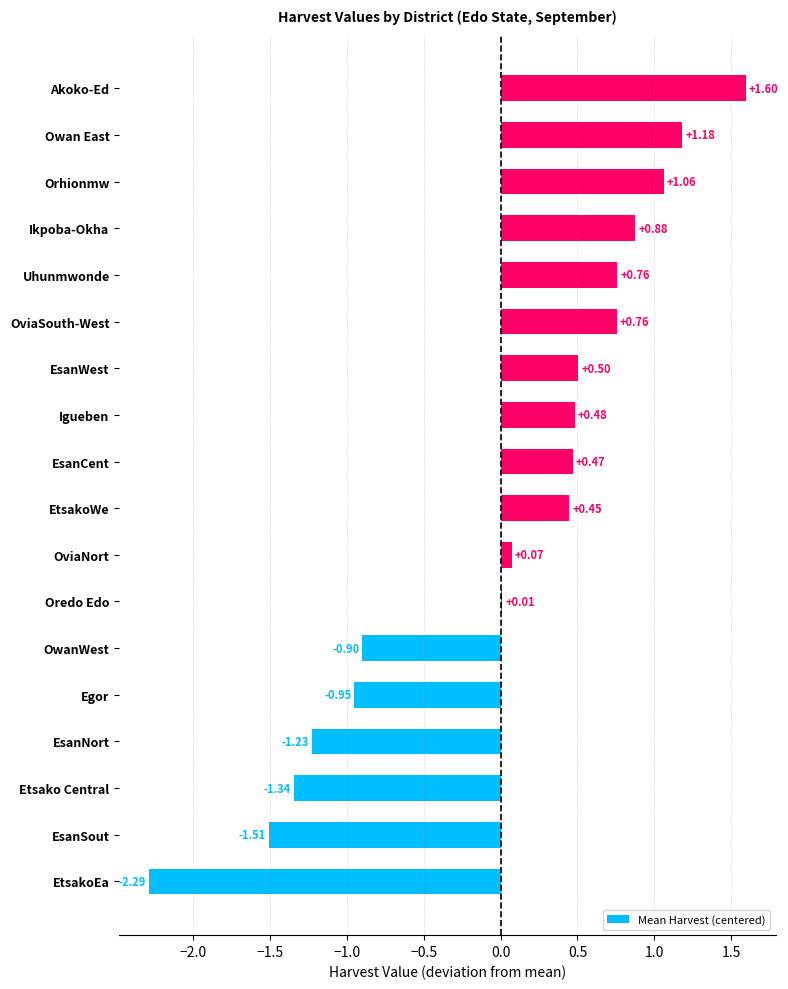

What is the maximum value shown in the chart?

1.6